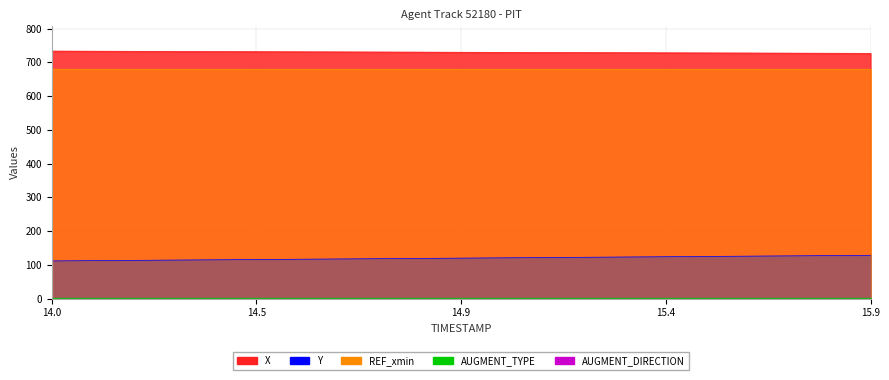

True or false: AUGMENT_TYPE has a value of 1.0 at 2.

True